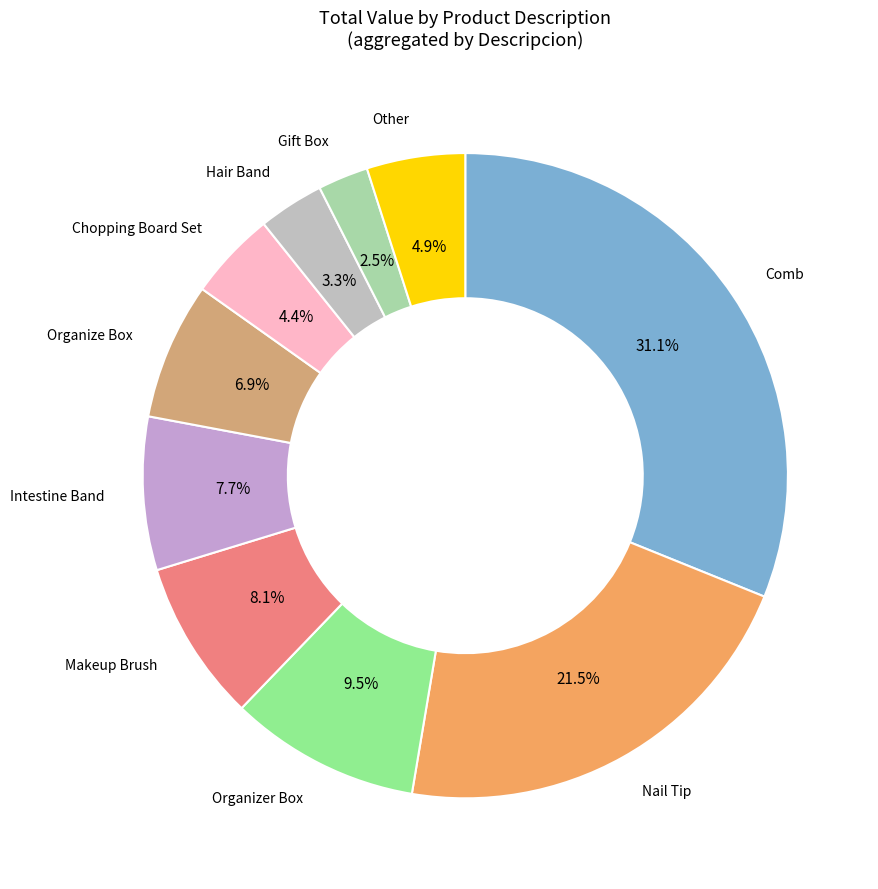

Count the number of slices in the pie.

10